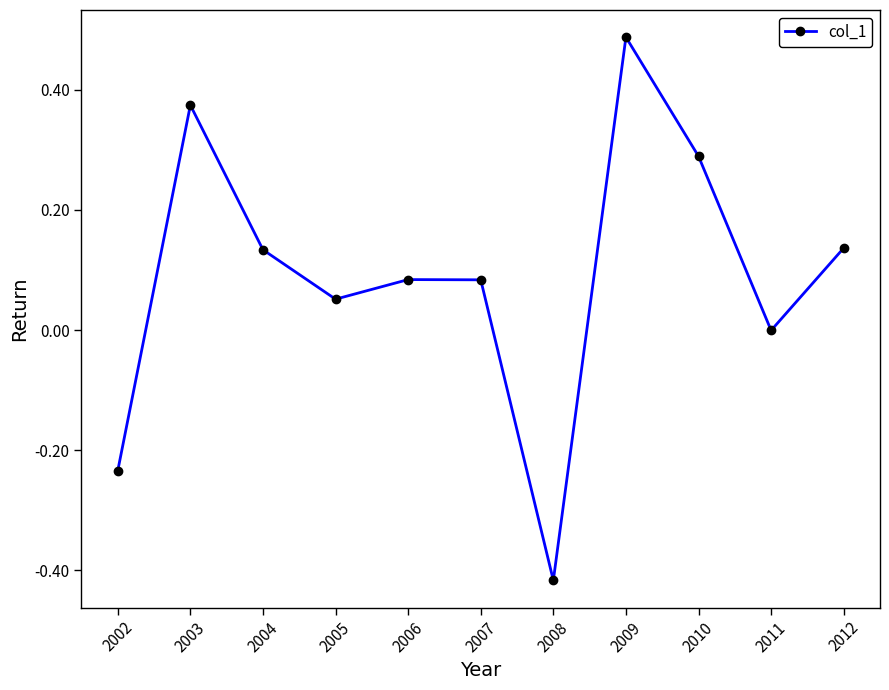

Where is the data nearest to the value 0?

2011